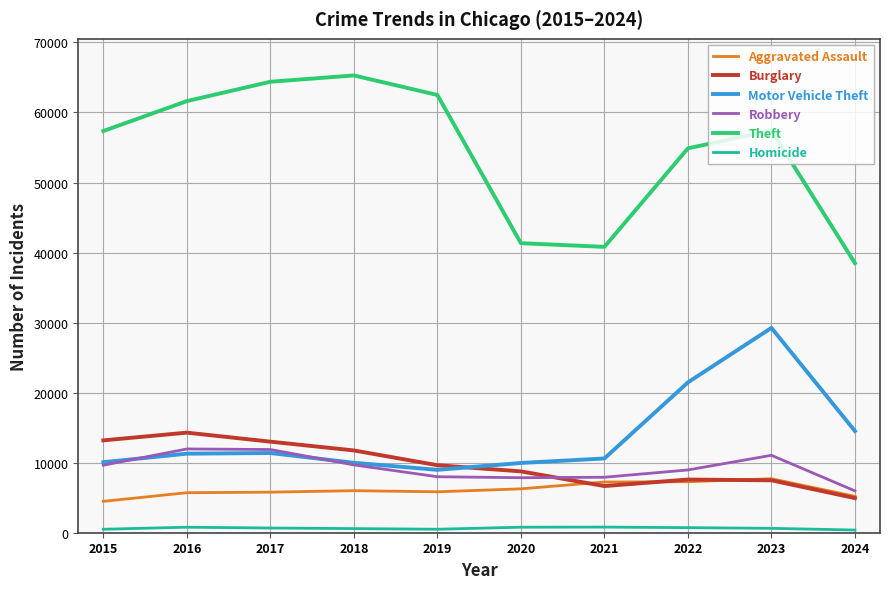

True or false: Theft and Robbery cross at least once.

False